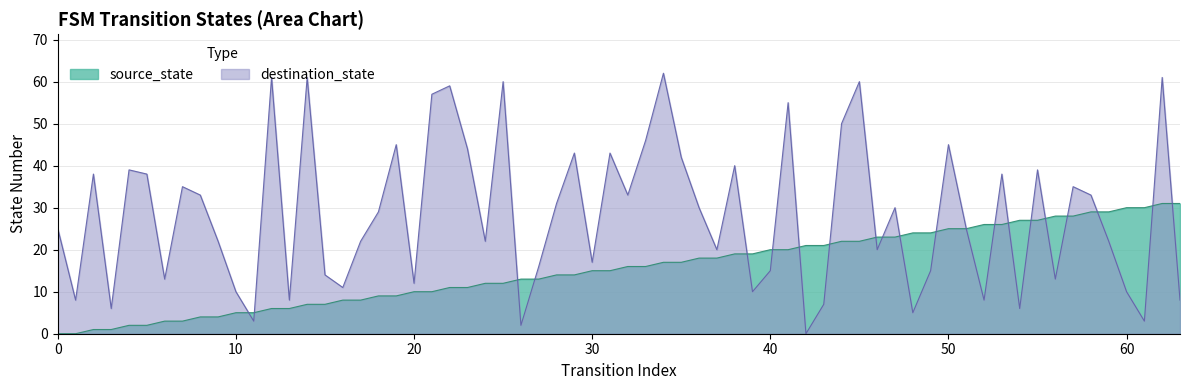

What is the greatest value displayed?

62